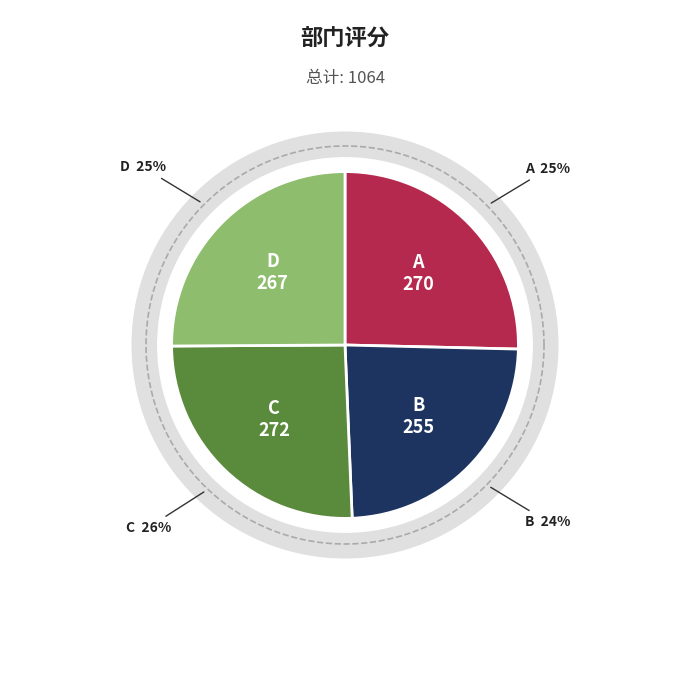

To the nearest percent, what is the difference between the largest and smallest slice percentages?

2%